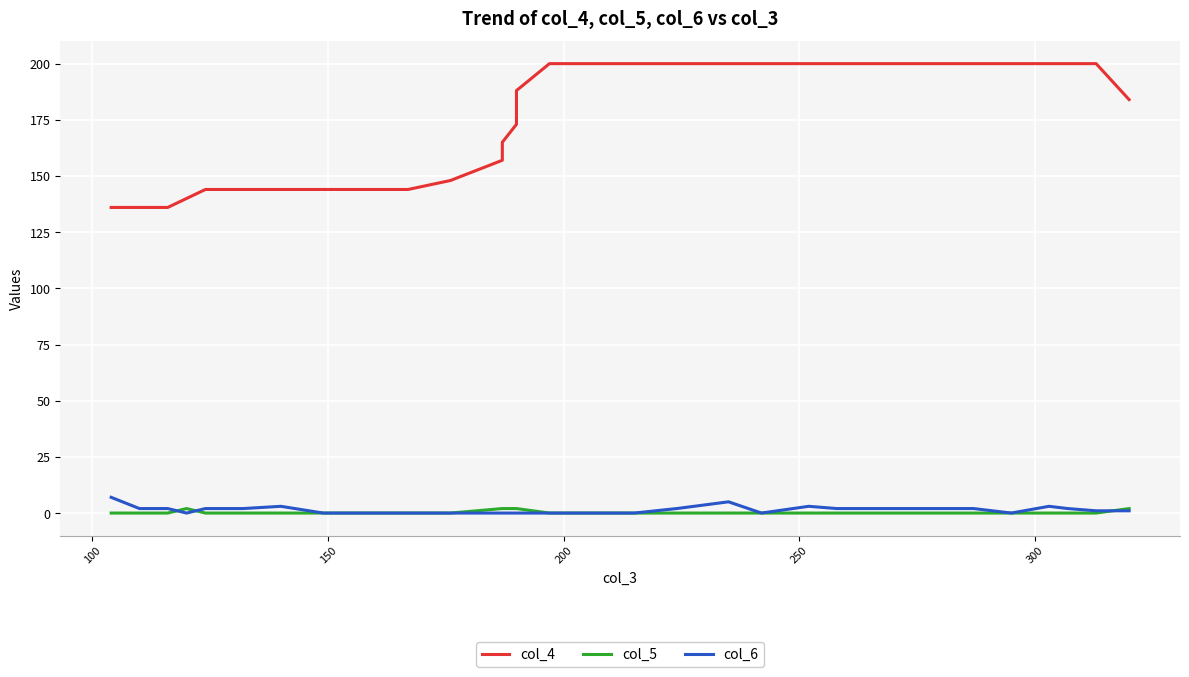

What is the sum of all col_5 values?

12